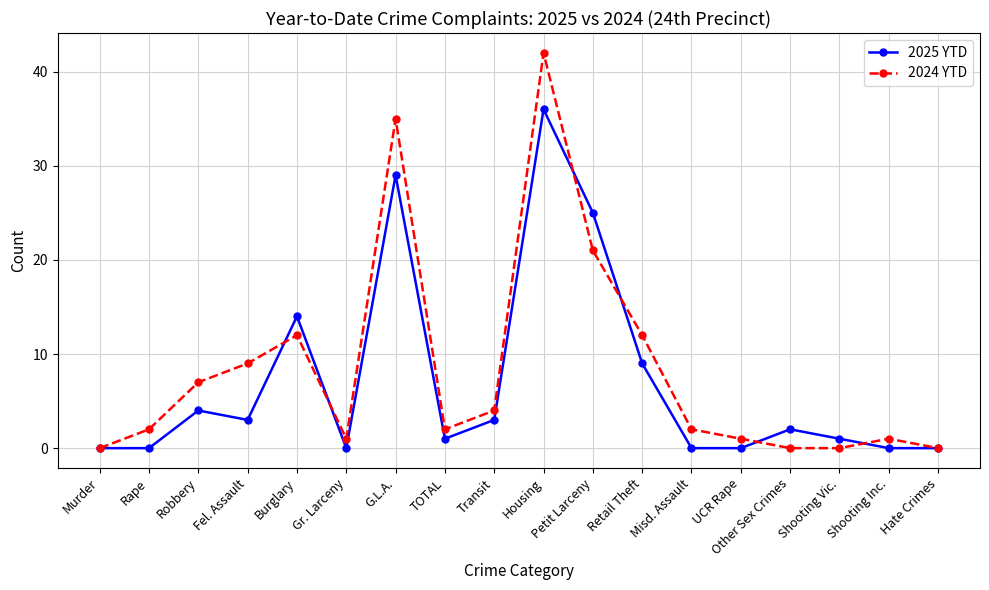

What is the label of the 10th point from the right?

Transit